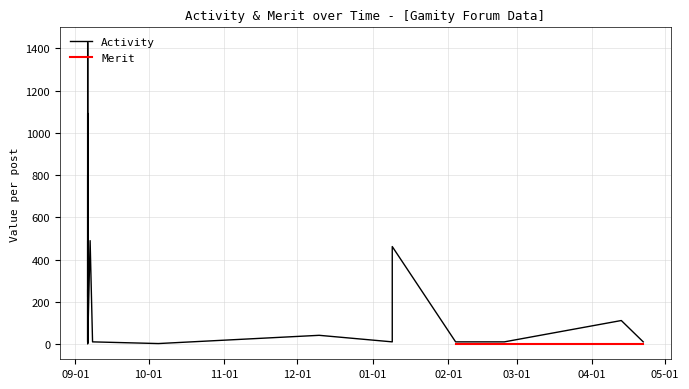

The Merit series shows 382 at 2017-09-06. True or false?

False